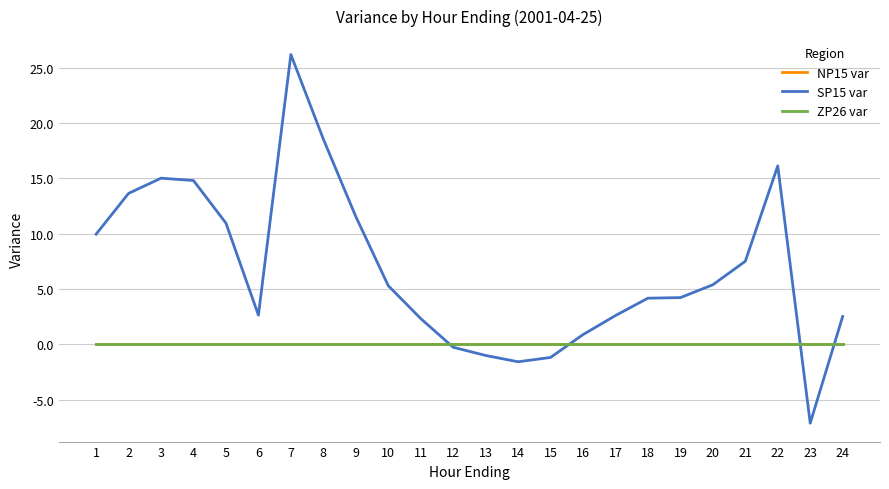

Does the chart display data point markers on the line(s)?

No